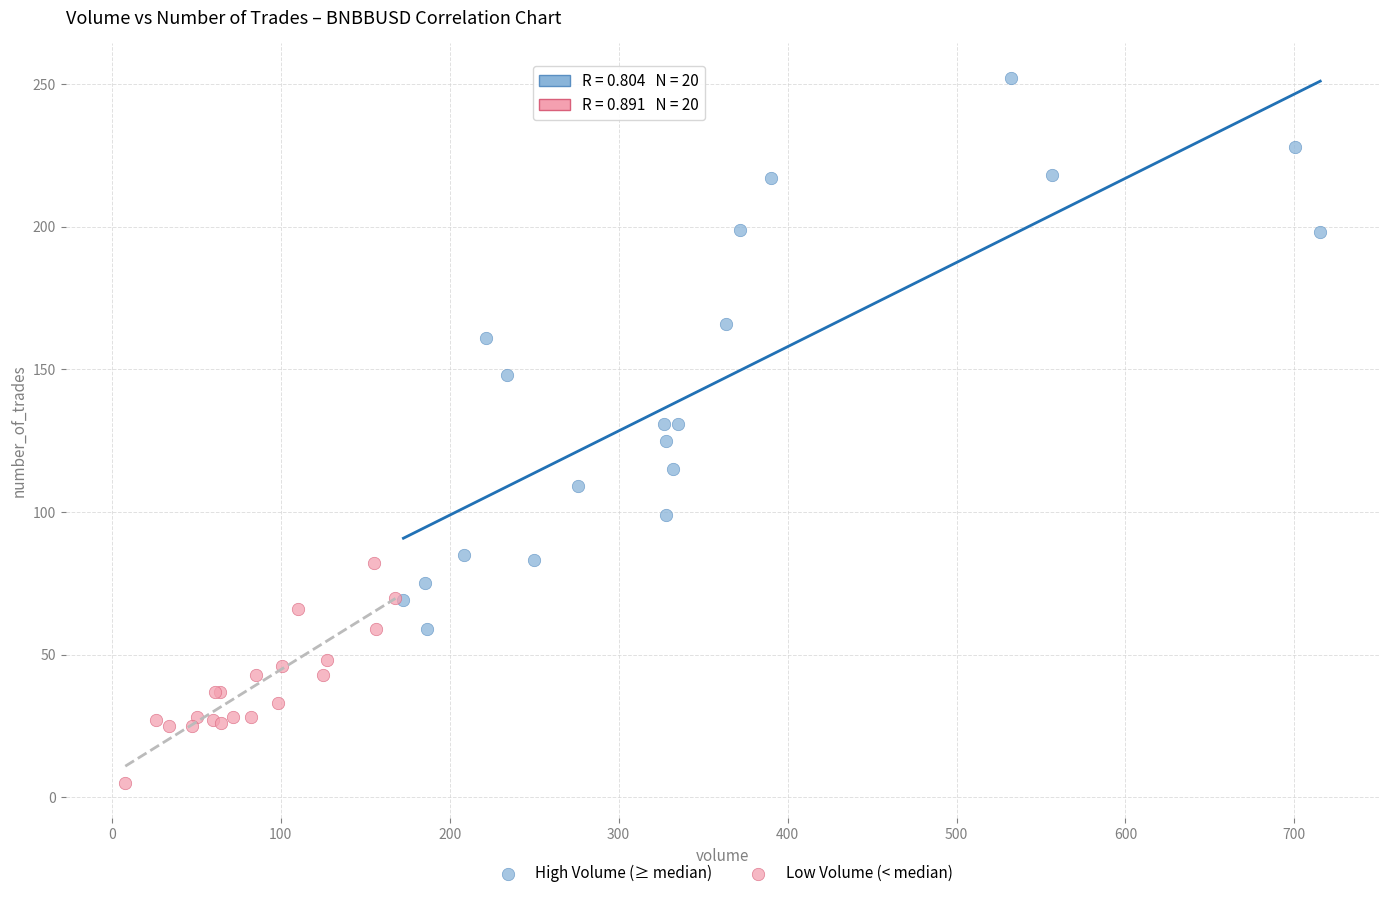

Which series reaches the minimum Y coordinate?

Low Volume (< median)